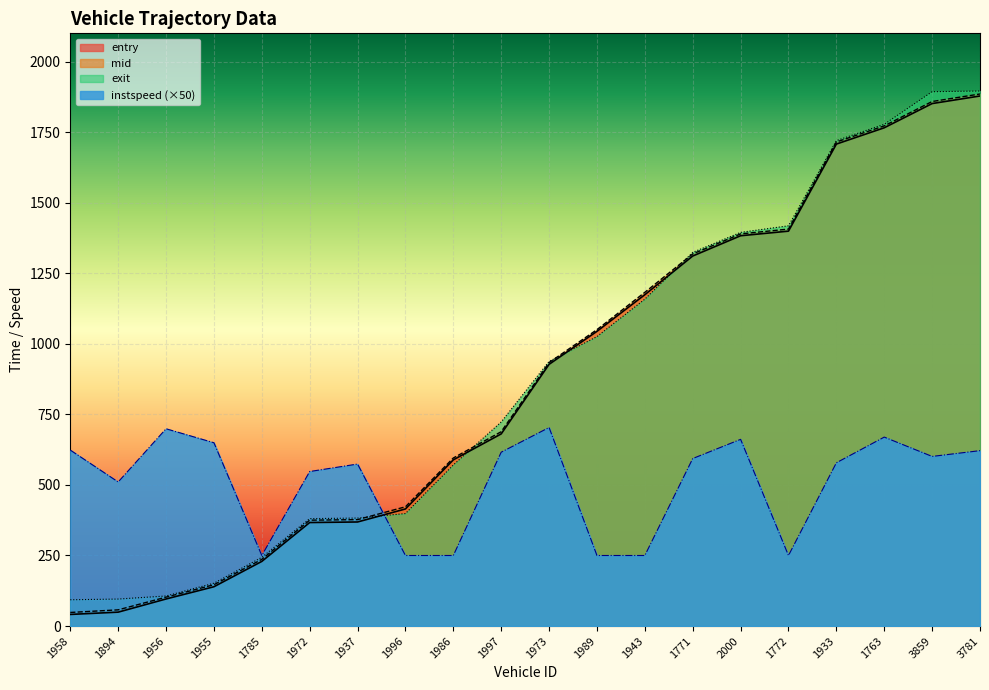

What is the label of the 12th point from the left?

1989